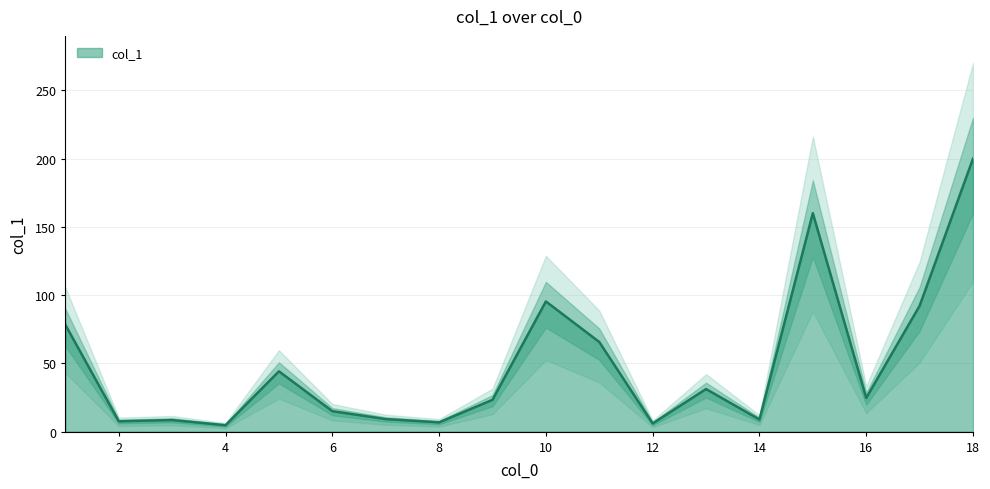

At which label does the data first exceed 24?

1